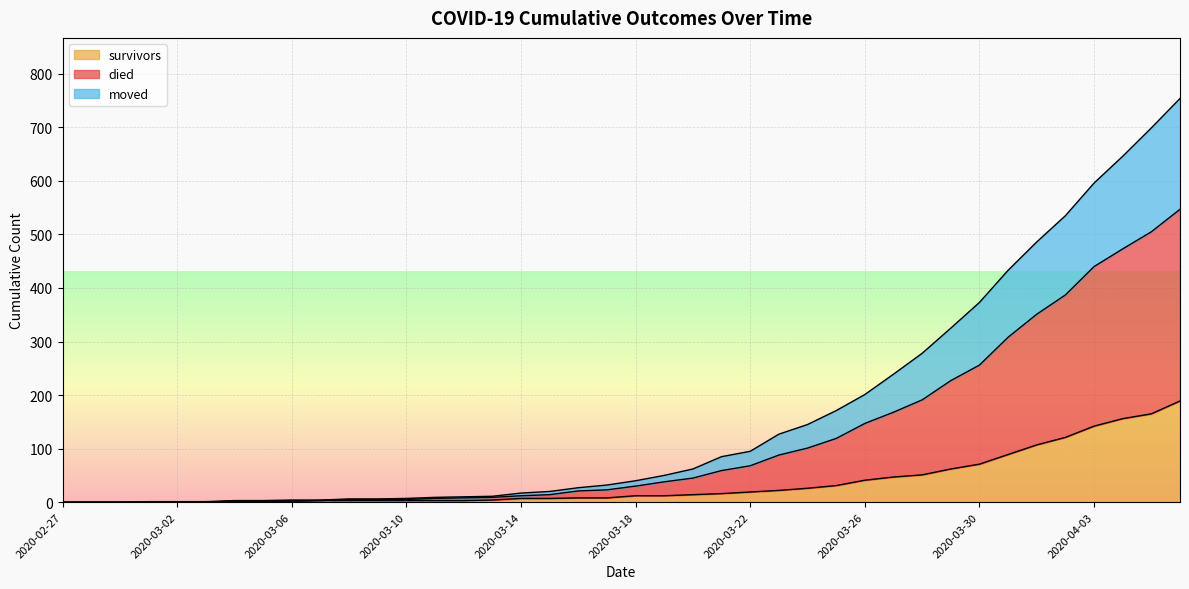

Is the value of died at 2020-03-06 greater than the value of moved at 2020-03-11?

No